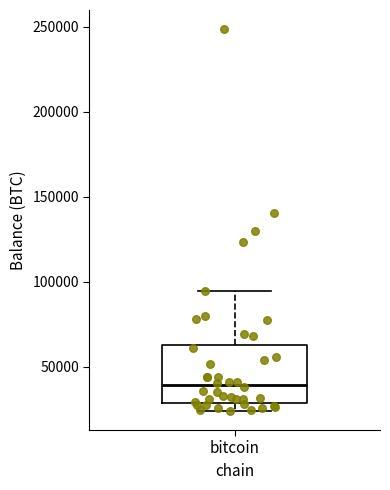

Where is the lower edge of the box for bitcoin on the y-axis? The values are not printed on the chart, so give them approximately, as read against the axis.

30000